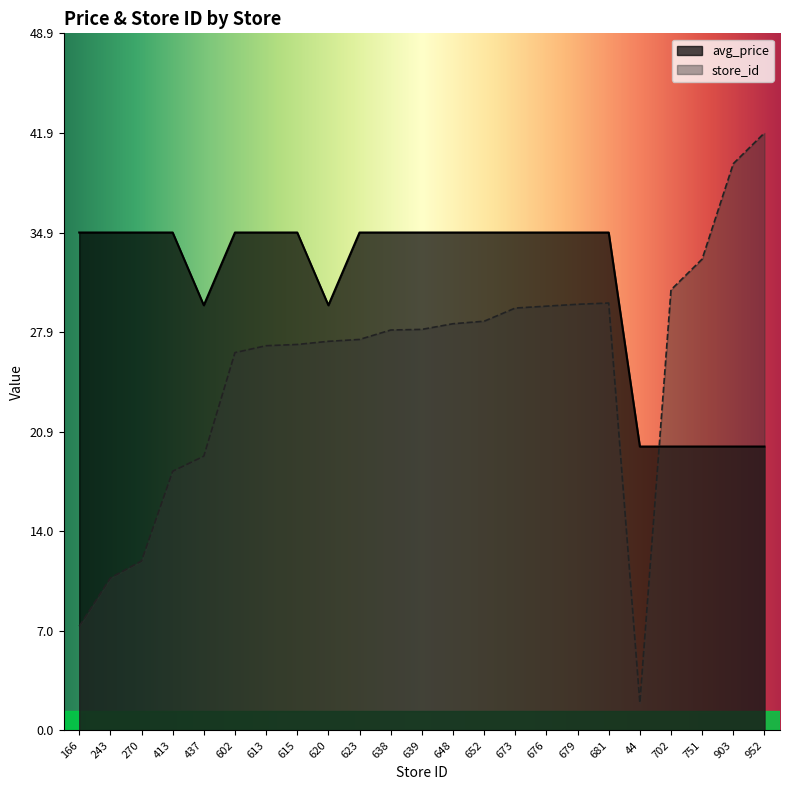

What is the smallest value displayed?

1.9